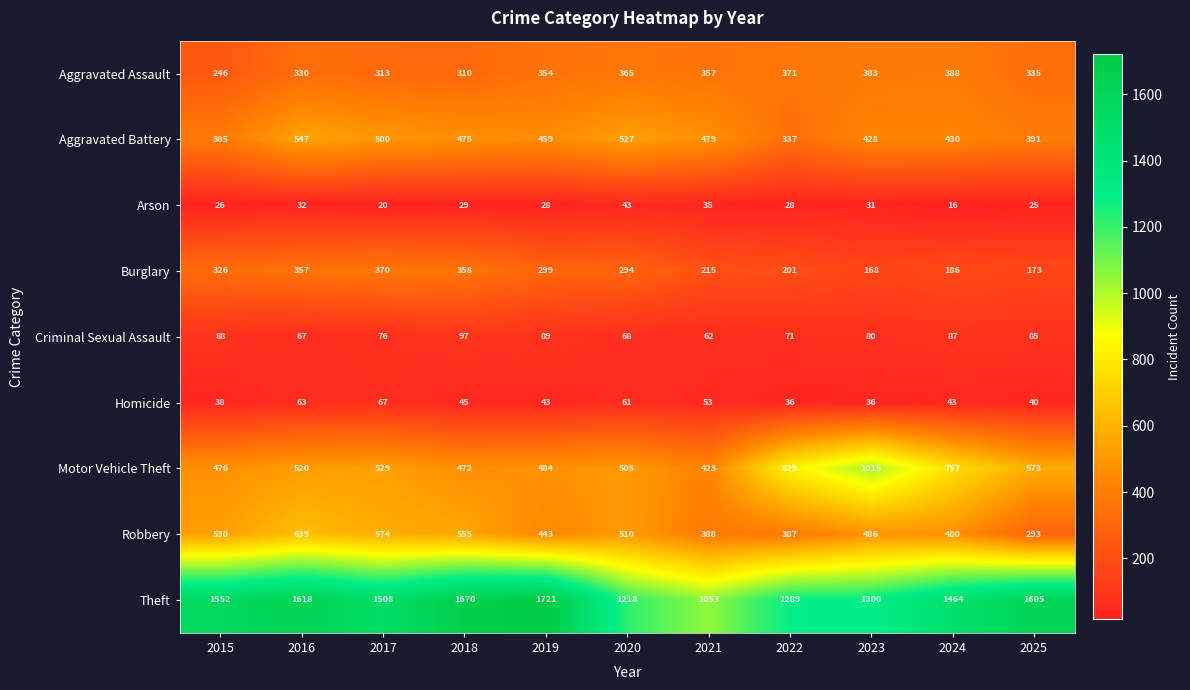

At 2024, list the series in order from largest to smallest.

Theft, Motor Vehicle Theft, Robbery, Aggravated Battery, Aggravated Assault, Burglary, Criminal Sexual Assault, Homicide, Arson